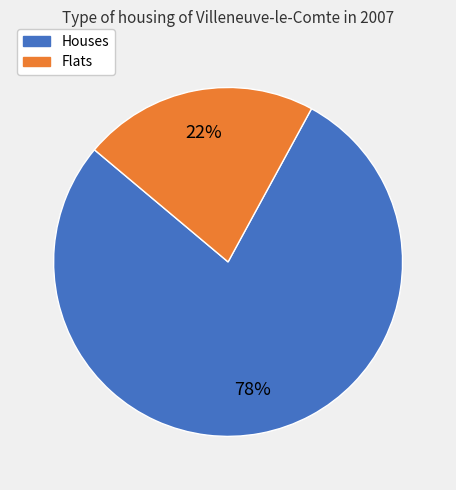

Which slice is the smallest?

Flats